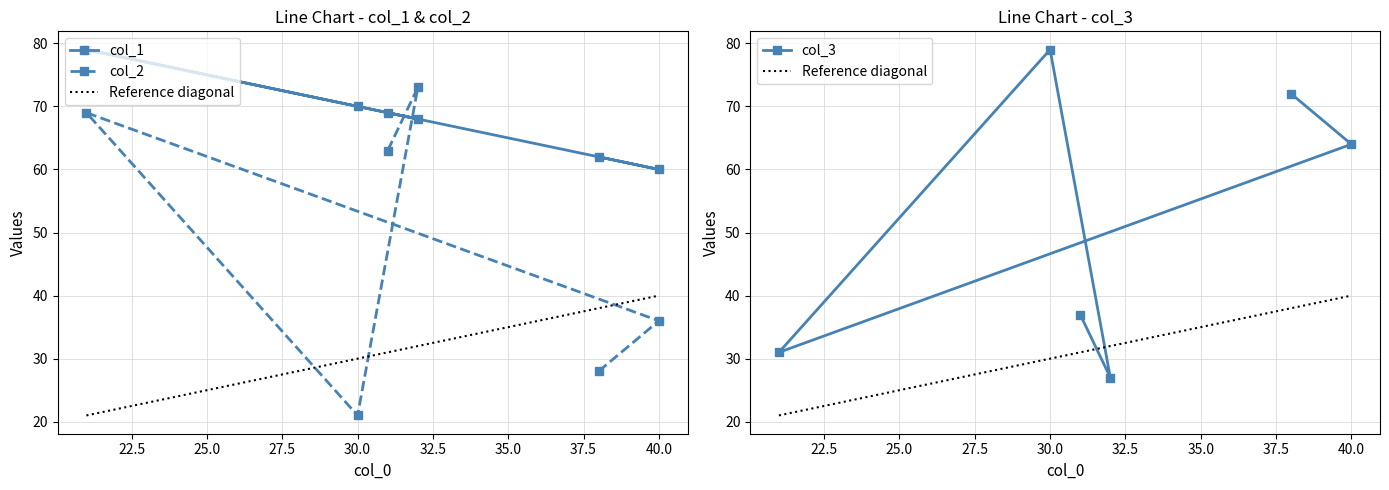

How many values in the col_3 series are below 64?

3